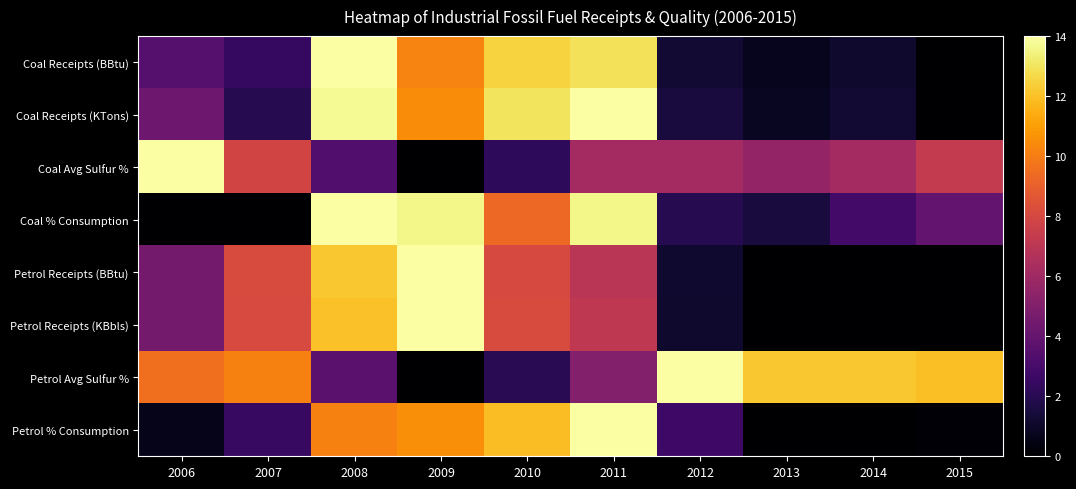

Reading right to left, list all the values displayed in this chart.

Coal Receipts (BBtu): 2015=0.0	2014=1.1	2013=0.7	2012=1.3	2011=12.9	2010=12.5	2009=10.2	2008=14.0	2007=2.4	2006=3.5
Coal Receipts (KTons): 2015=0.0	2014=1.3	2013=0.8	2012=1.5	2011=14.0	2010=13.0	2009=10.5	2008=13.8	2007=2.0	2006=4.3
Coal Avg Sulfur %: 2015=7.3	2014=6.2	2013=5.6	2012=6.2	2011=6.2	2010=2.2	2009=0.0	2008=3.4	2007=7.8	2006=14.0
Coal % Consumption: 2015=3.9	2014=2.9	2013=1.5	2012=2.0	2011=13.6	2010=9.3	2009=13.6	2008=14.0	2007=0.0	2006=0.0
Petrol Receipts (BBtu): 2015=0.0	2014=0.0	2013=0.0	2012=1.2	2011=7.0	2010=8.1	2009=14.0	2008=12.2	2007=8.2	2006=4.5
Petrol Receipts (KBbls): 2015=0.0	2014=0.0	2013=0.0	2012=1.1	2011=7.1	2010=8.2	2009=14.0	2008=12.0	2007=8.1	2006=4.5
Petrol Avg Sulfur %: 2015=12.0	2014=12.2	2013=12.2	2012=14.0	2011=5.1	2010=2.0	2009=0.0	2008=3.7	2007=10.1	2006=9.5
Petrol % Consumption: 2015=0.1	2014=0.0	2013=0.0	2012=2.7	2011=14.0	2010=11.9	2009=10.5	2008=10.1	2007=2.5	2006=0.6